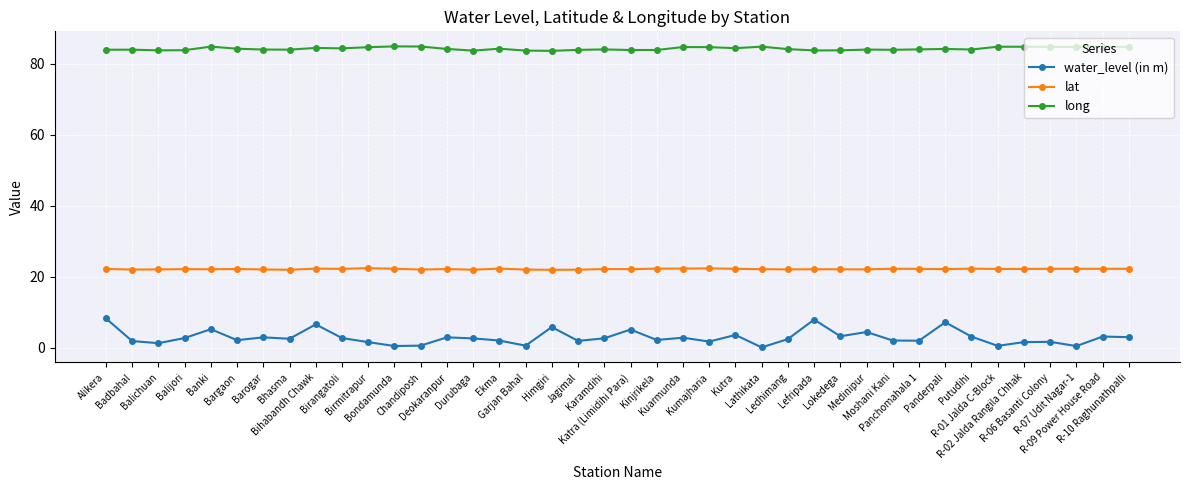

At how many categories does at least one series exceed 83?

40